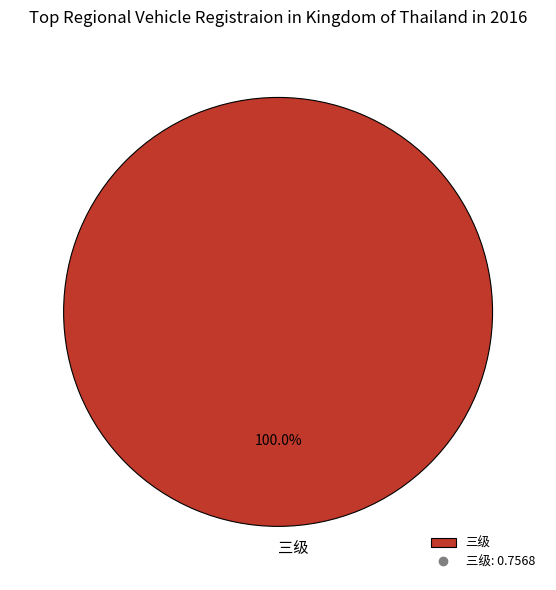

Rank the categories by value from highest to lowest.

三级